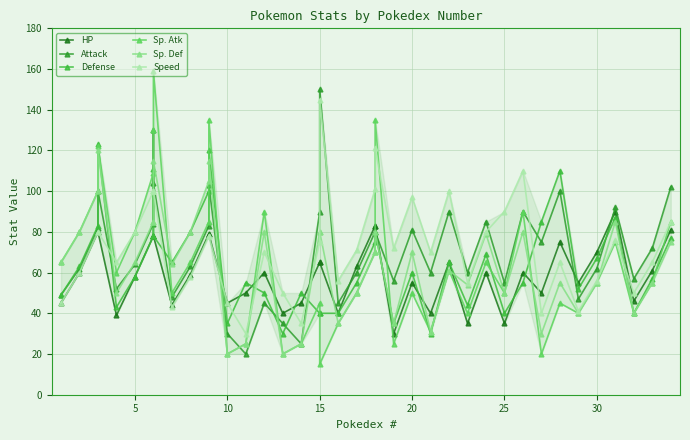

After their last crossing, which series has the higher values: Sp. Def or HP?

HP